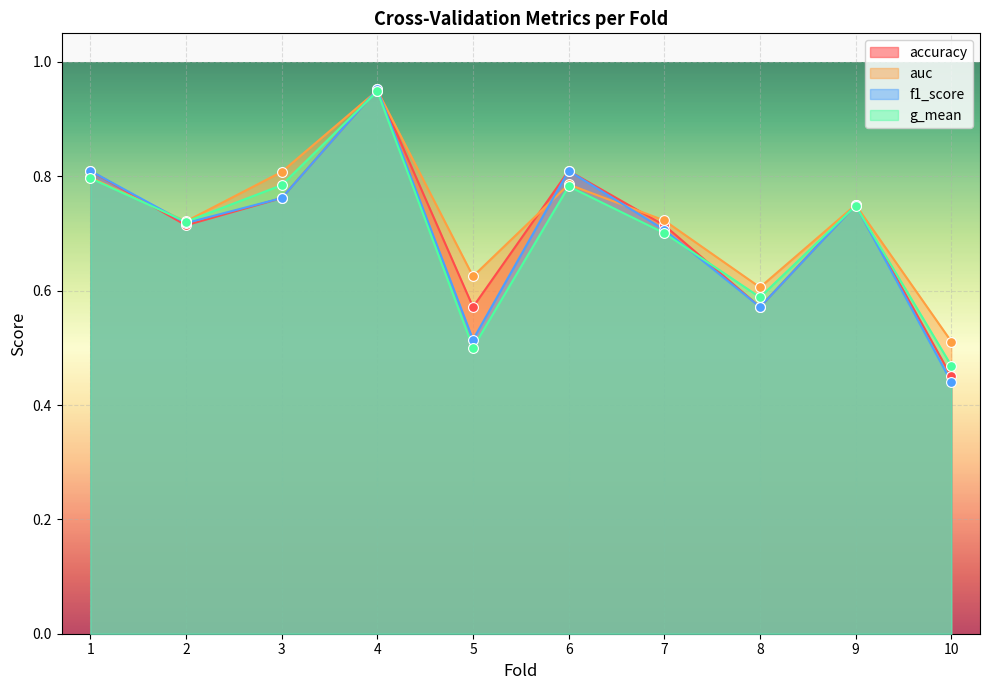

Which series has the widest spread of Y values?

f1_score